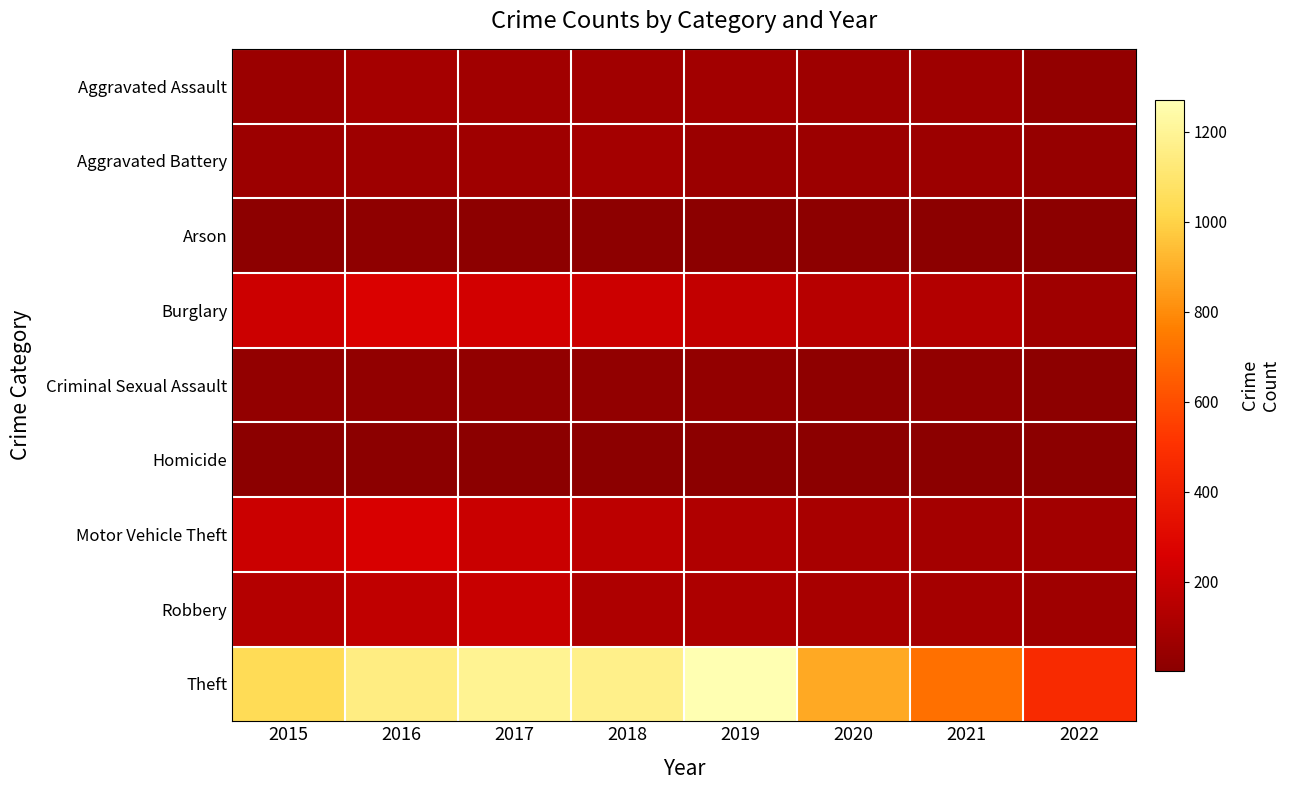

Reading right to left, extract all data points from this chart.

Aggravated Assault: 2022=30	2021=66	2020=62	2019=80	2018=72	2017=72	2016=88	2015=56
Aggravated Battery: 2022=37	2021=60	2020=57	2019=53	2018=86	2017=71	2016=66	2015=60
Arson: 2022=2	2021=6	2020=7	2019=5	2018=7	2017=7	2016=12	2015=10
Burglary: 2022=70	2021=133	2020=148	2019=182	2018=218	2017=237	2016=266	2015=216
Criminal Sexual Assault: 2022=10	2021=25	2020=15	2019=31	2018=24	2017=22	2016=25	2015=29
Homicide: 2022=4	2021=6	2020=5	2019=4	2018=4	2017=4	2016=4	2015=5
Motor Vehicle Theft: 2022=77	2021=82	2020=99	2019=123	2018=163	2017=208	2016=259	2015=212
Robbery: 2022=68	2021=88	2020=97	2019=116	2018=121	2017=202	2016=178	2015=139
Theft: 2022=467	2021=716	2020=884	2019=1272	2018=1170	2017=1188	2016=1151	2015=1041